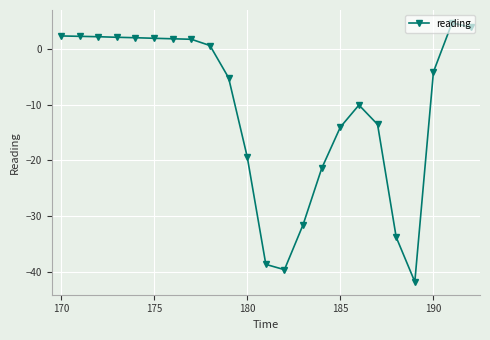

What is the sum of all values?

-247.4